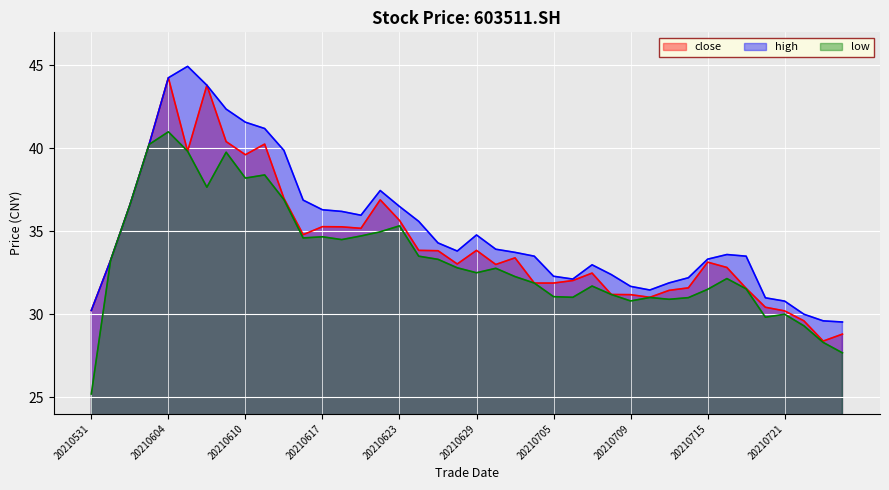

In high, how many points are lower than both neighbors (excluding endpoints)?

4